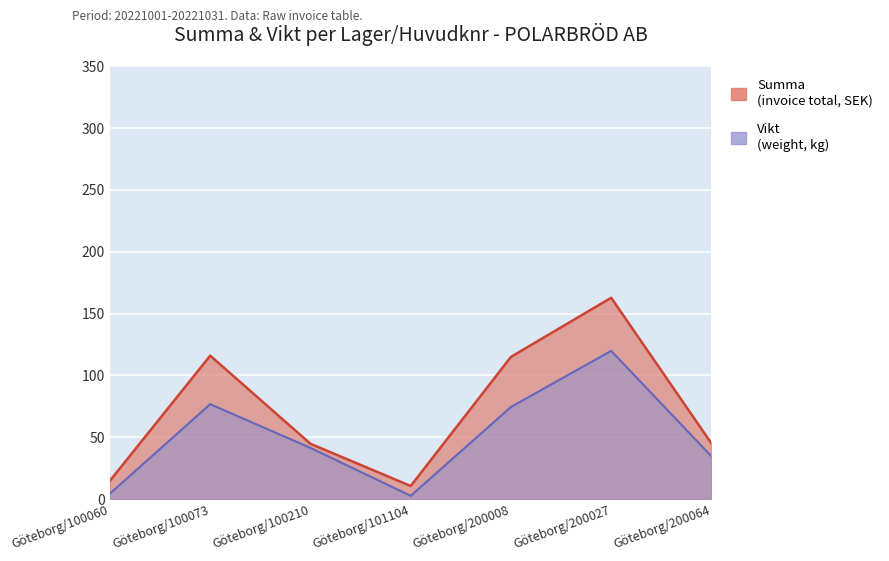

Count the number of data series in this chart.

2